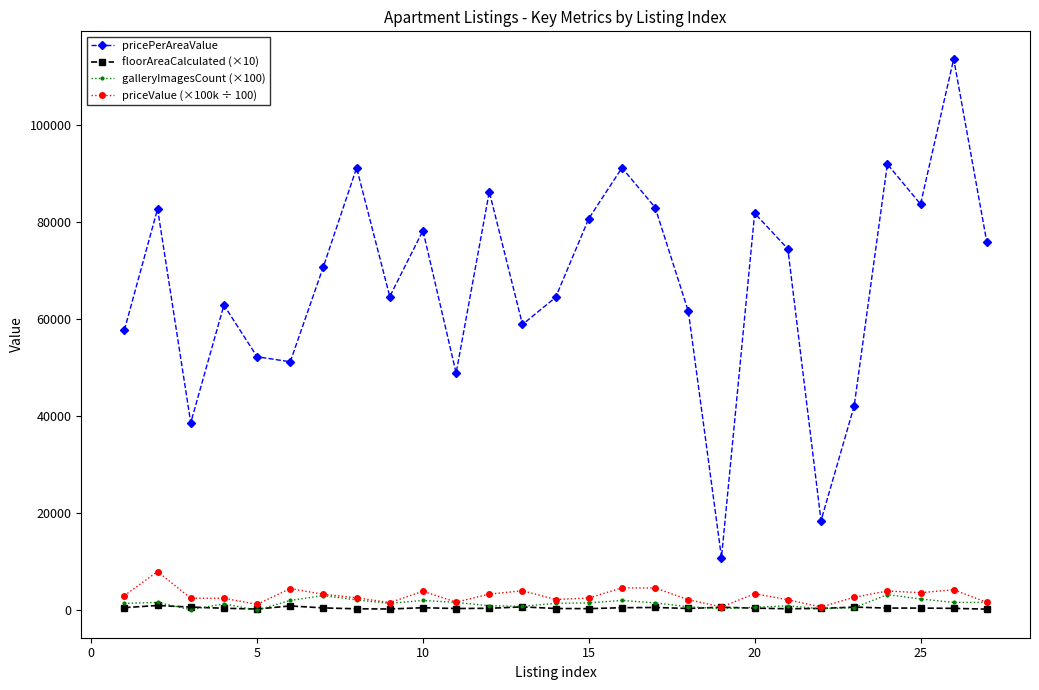

True or false: galleryImagesCount (×100) and pricePerAreaValue cross at least once.

False